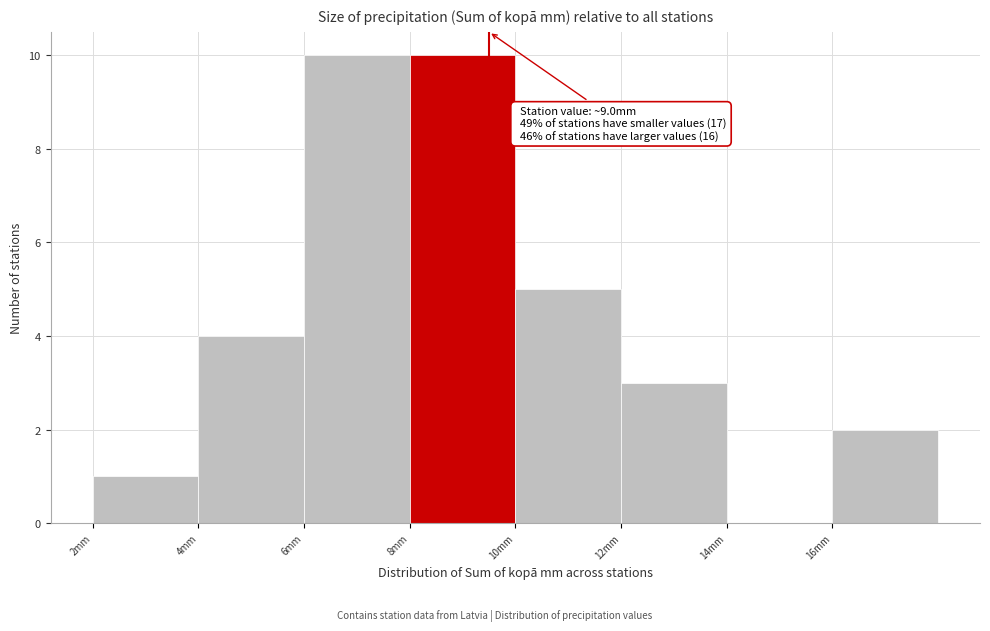

Reading right to left, extract all data points from this chart.

16mm=2	14mm=0	12mm=3	10mm=5	8mm=10	6mm=10	4mm=4	2mm=1